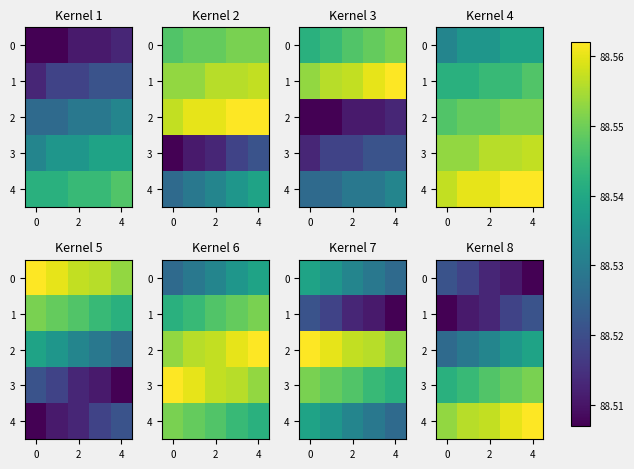

What is the minimum value shown in the chart?

88.5